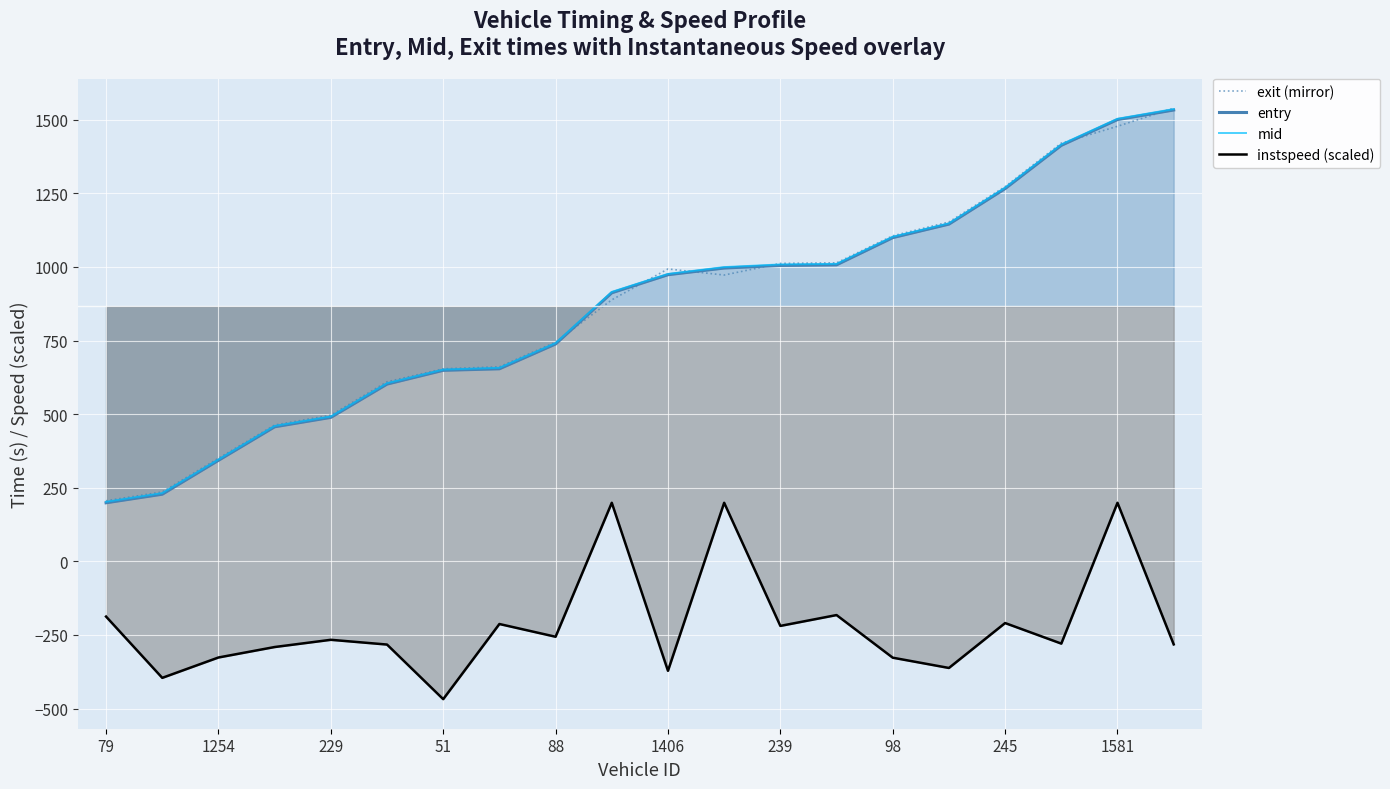

How many lines are shown in the chart?

4